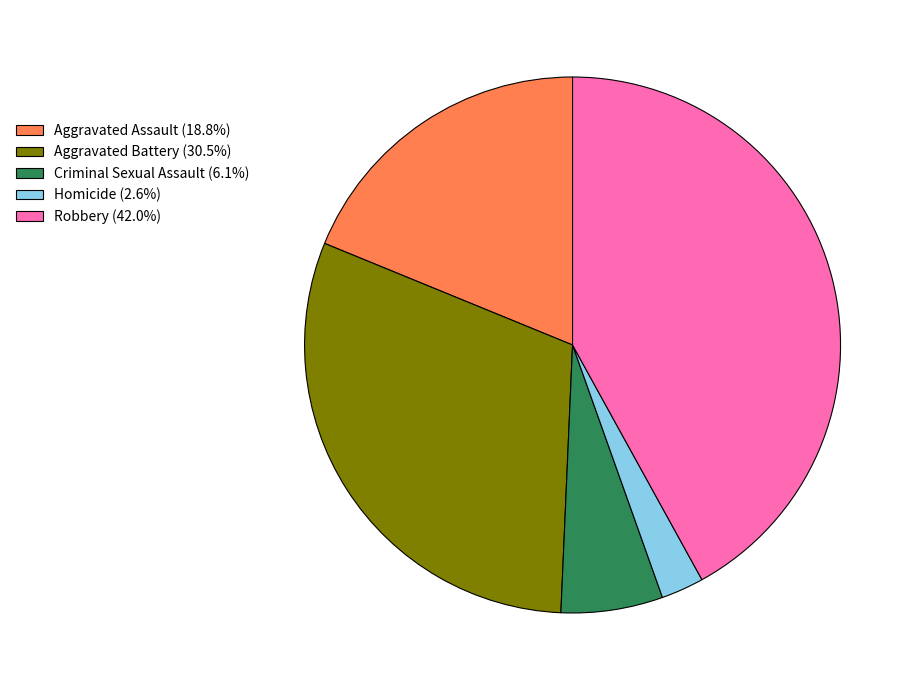

Combined, do Robbery and Aggravated Battery account for over 50%?

Yes